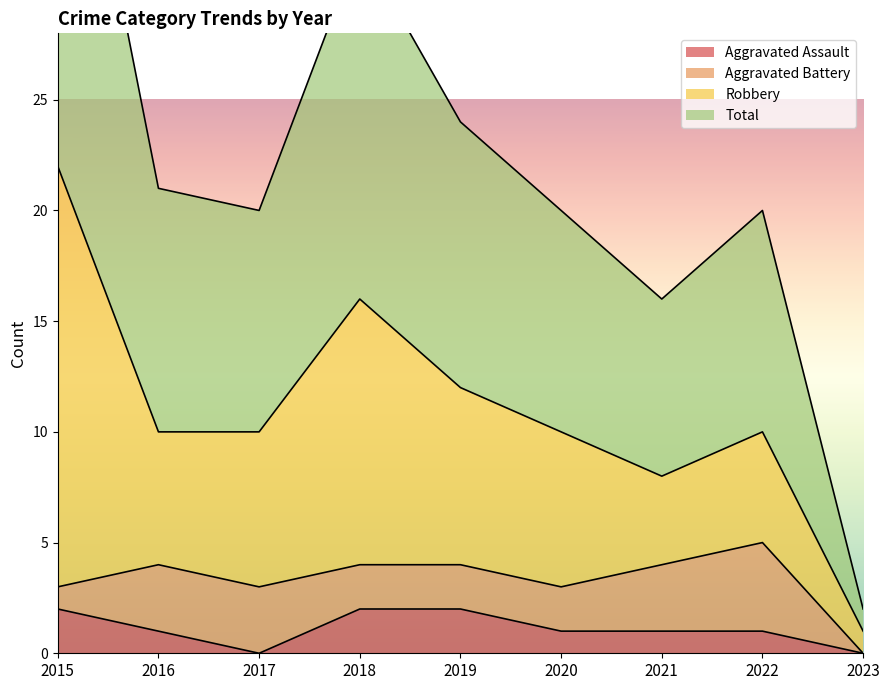

What is the difference between the maximum and second lowest values in the Aggravated Assault series?

2